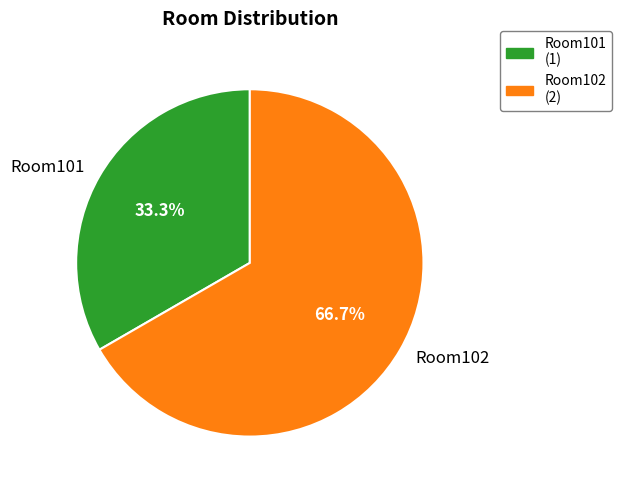

The Room101 slice represents 33% of the pie. True or false?

True